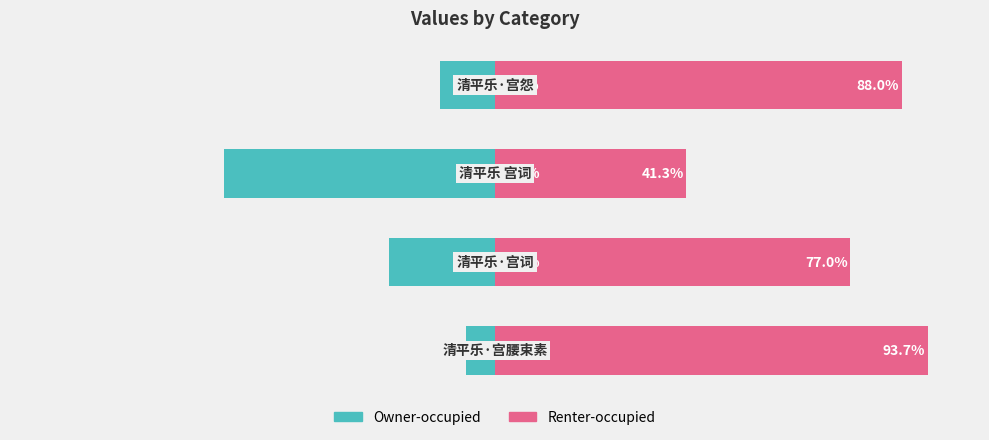

What is the average value of the Owner-occupied series?

-25.0